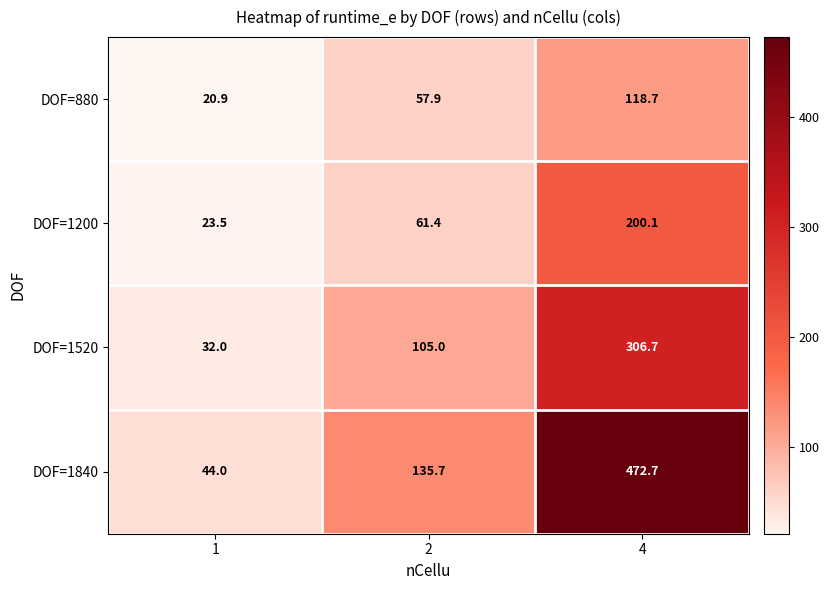

What is the sum of the DOF=1520 values at 4 and 2?

411.7